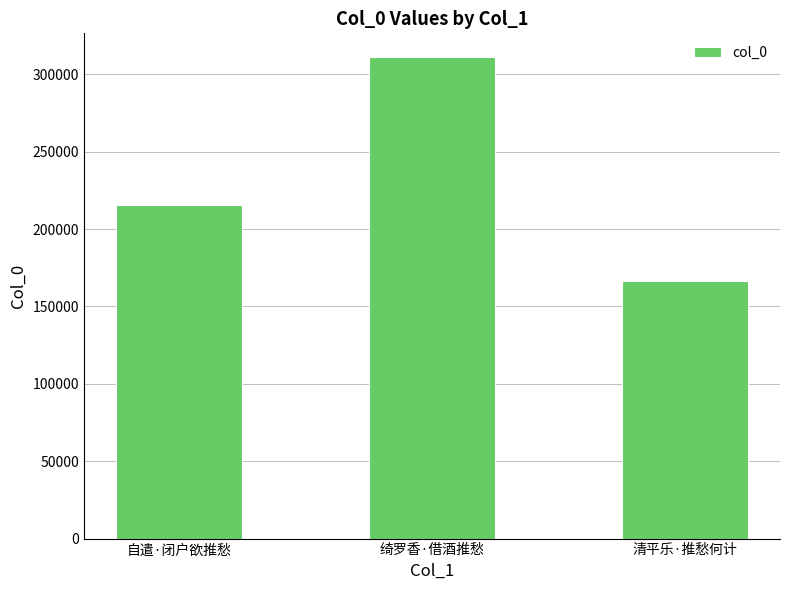

What position from the left is 清平乐·推愁何计?

3